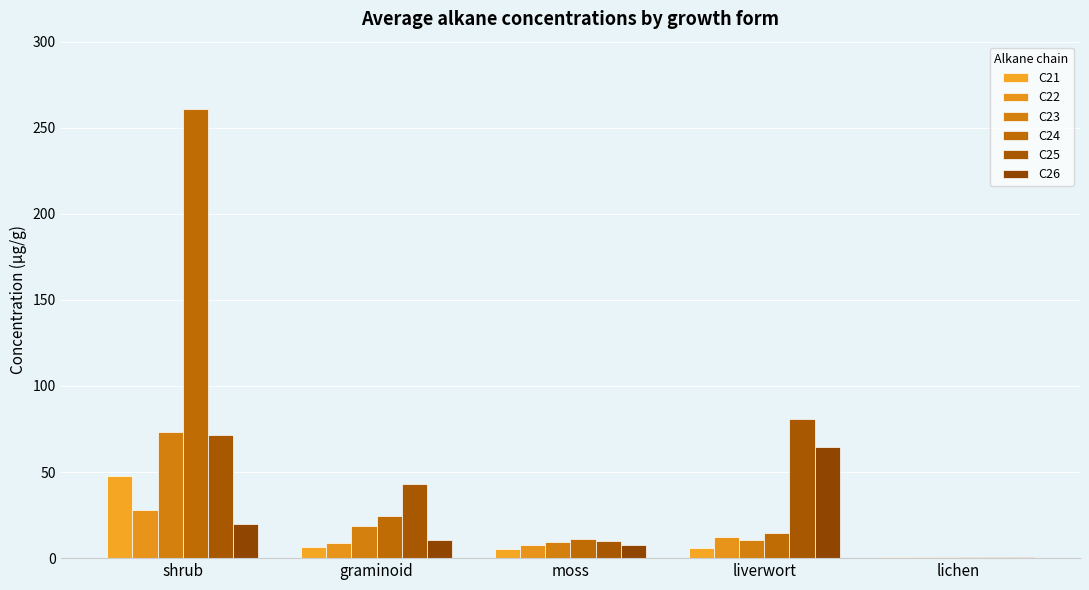

Reading right to left, extract all data points from this chart.

C21: lichen=0.5	liverwort=5.9	moss=5.4	graminoid=6.3	shrub=47.9
C22: lichen=0.8	liverwort=12.3	moss=7.5	graminoid=8.9	shrub=27.9
C23: lichen=0.8	liverwort=10.6	moss=9.5	graminoid=18.7	shrub=73.4
C24: lichen=0.8	liverwort=14.4	moss=11.0	graminoid=24.6	shrub=260.9
C25: lichen=0.9	liverwort=81.1	moss=10.0	graminoid=43.1	shrub=71.3
C26: lichen=0.7	liverwort=64.5	moss=7.6	graminoid=10.4	shrub=20.1